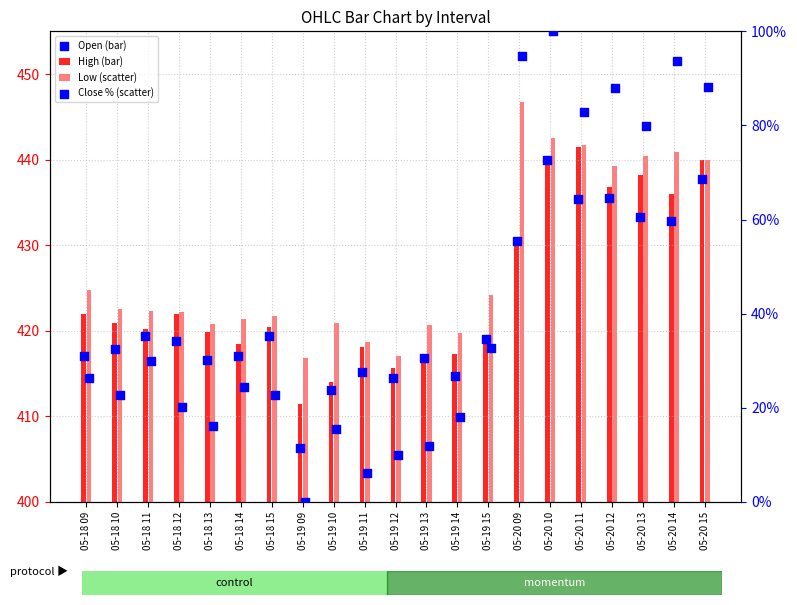

At how many categories does at least one series exceed 25?

21